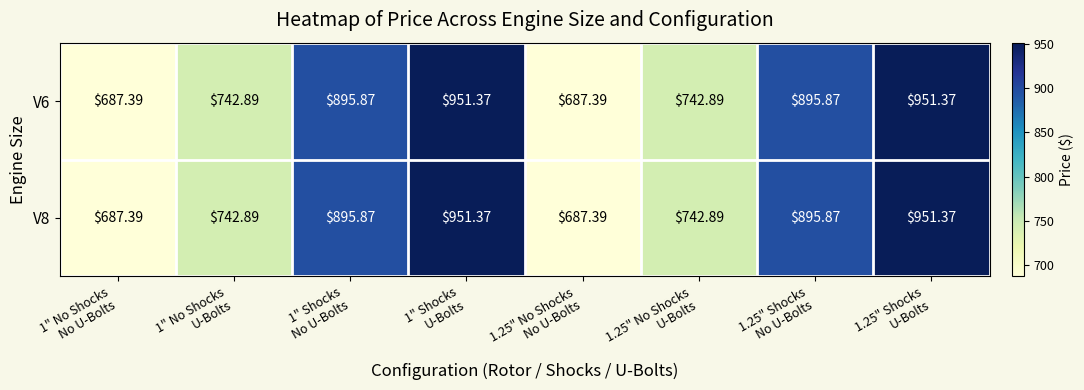

What is the total value across all series at 1" No Shocks
U-Bolts?

1485.8